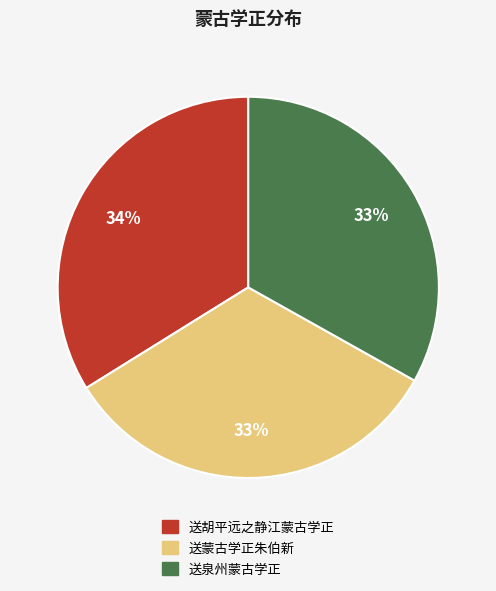

How many slices are in this pie chart?

3